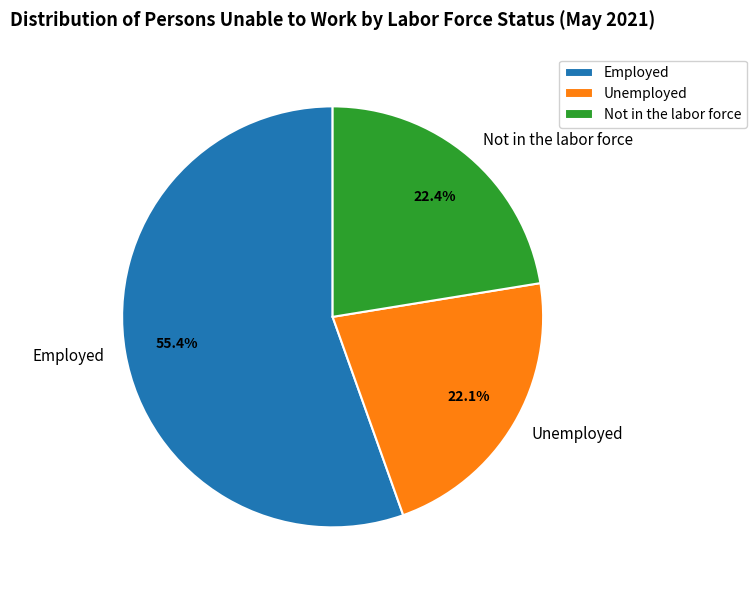

Approximately how many times larger is the value at Not in the labor force compared to Employed?

0.4